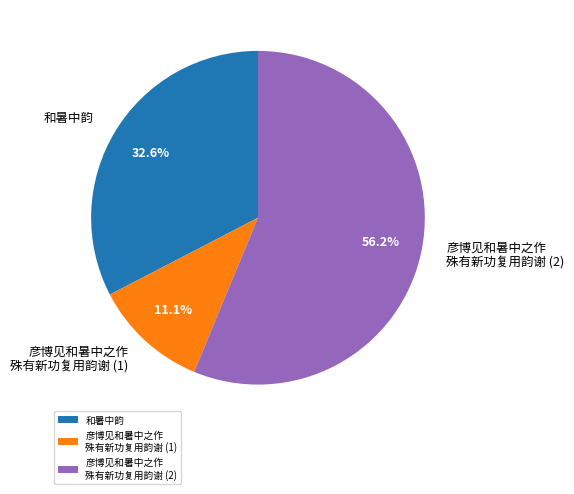

Combined, do 和暑中韵 and 彦博见和暑中之作 殊有新功复用韵谢 (1) account for over 50%?

No